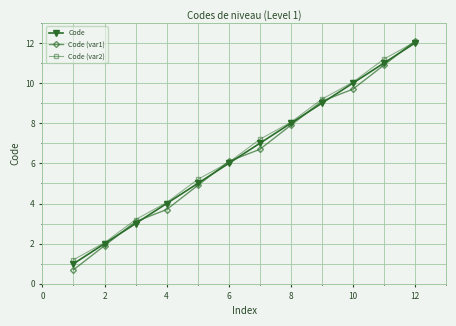

What is the maximum value for Code (var1)?

12.1